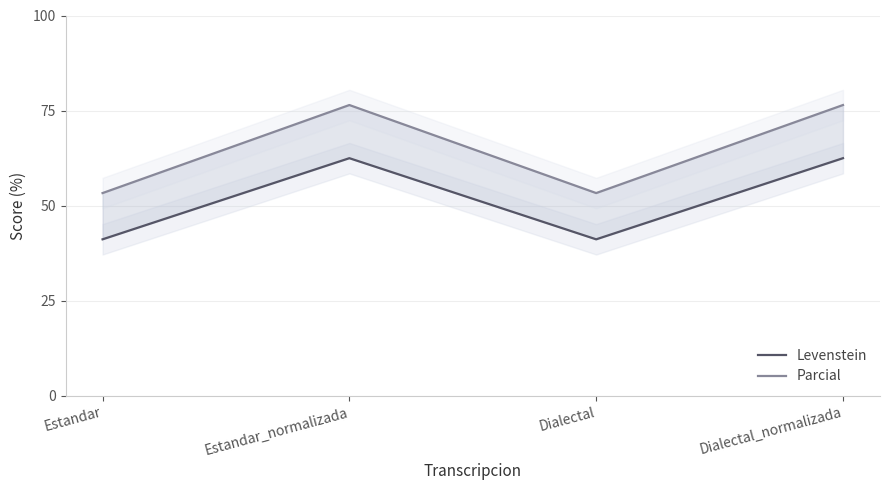

Which series has the largest range (max minus min)?

Parcial